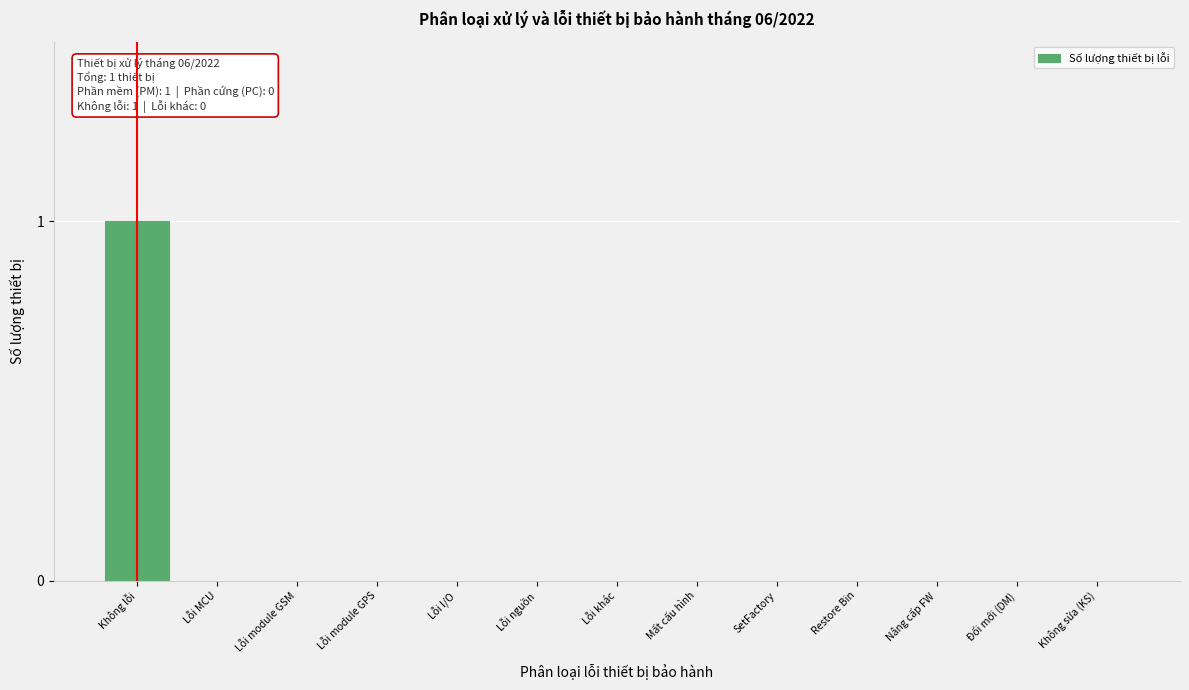

Reading left to right, transcribe all the data shown in this chart.

Không lỗi=1	Lỗi MCU=0	Lỗi module GSM=0	Lỗi module GPS=0	Lỗi I/O=0	Lỗi nguồn=0	Lỗi khác=0	Mất cấu hình=0	SetFactory=0	Restore Bin=0	Nâng cấp FW=0	Đổi mới (DM)=0	Không sửa (KS)=0